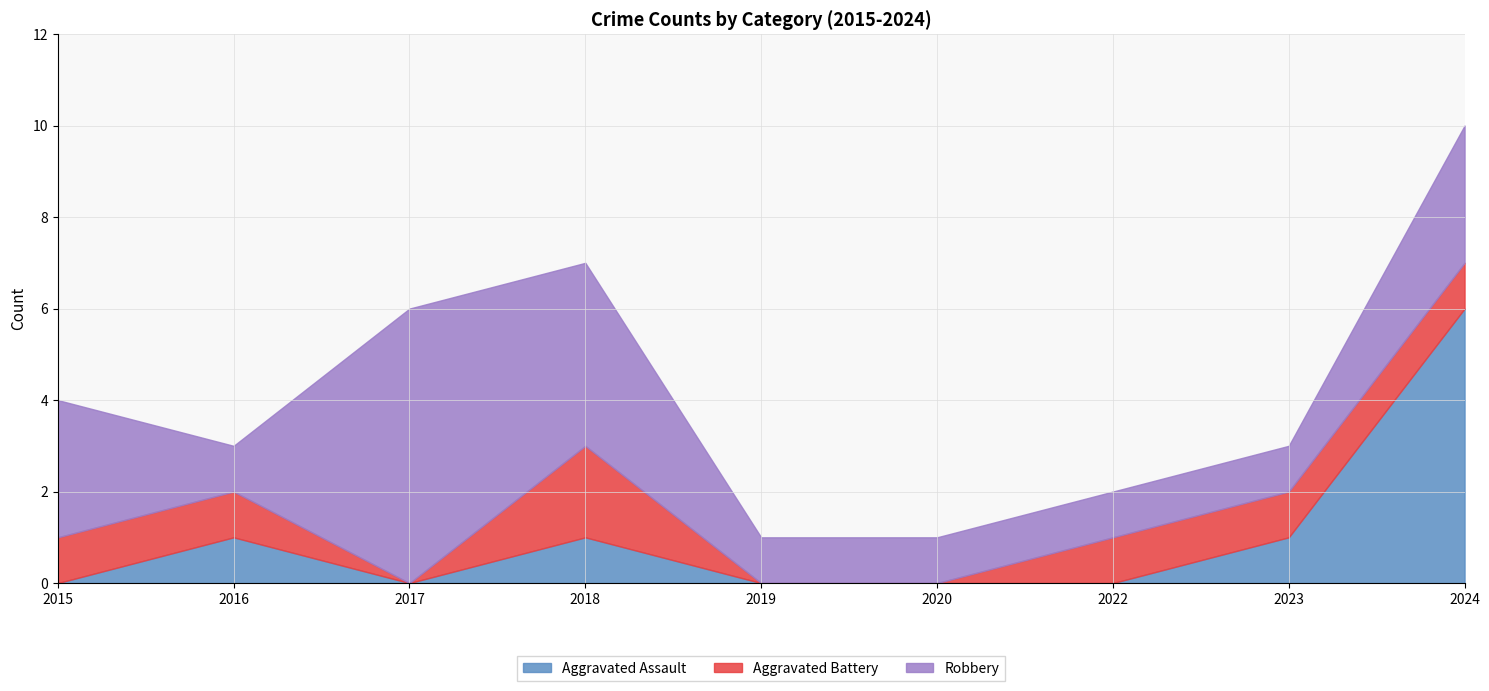

List the labels in order of Aggravated Assault value, smallest first.

2015, 2017, 2019, 2020, 2022, 2016, 2018, 2023, 2024